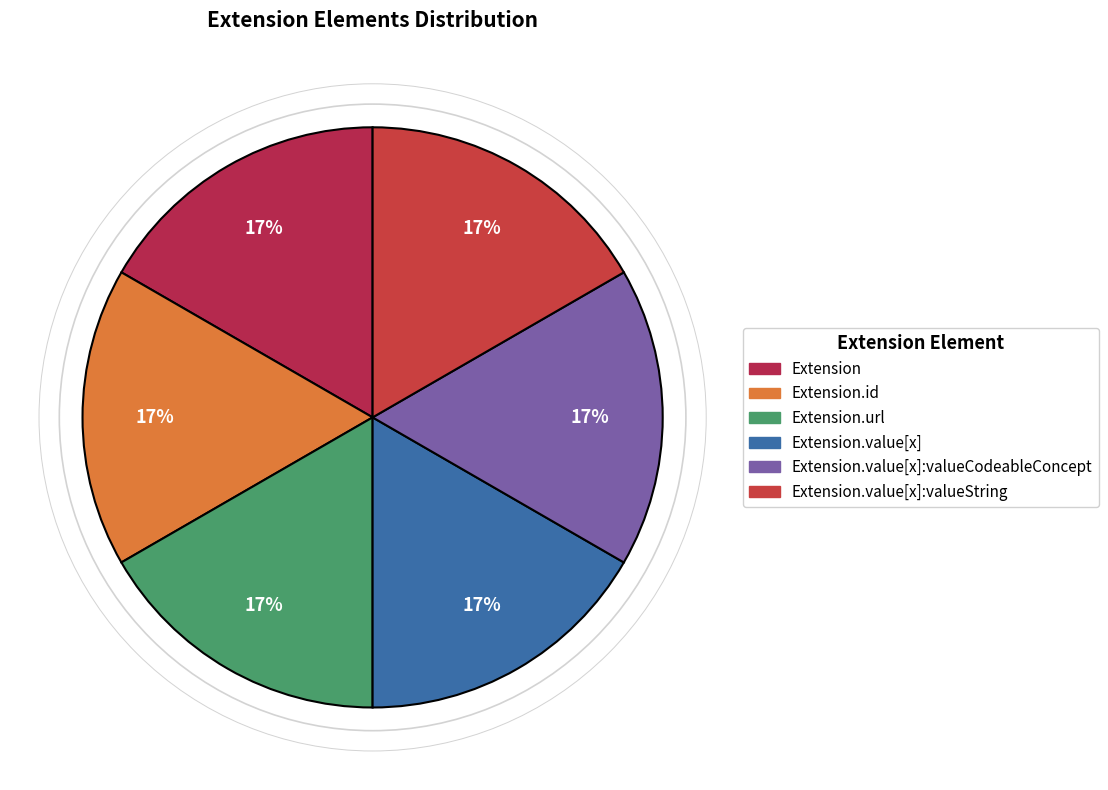

How many slices are in this pie chart?

6